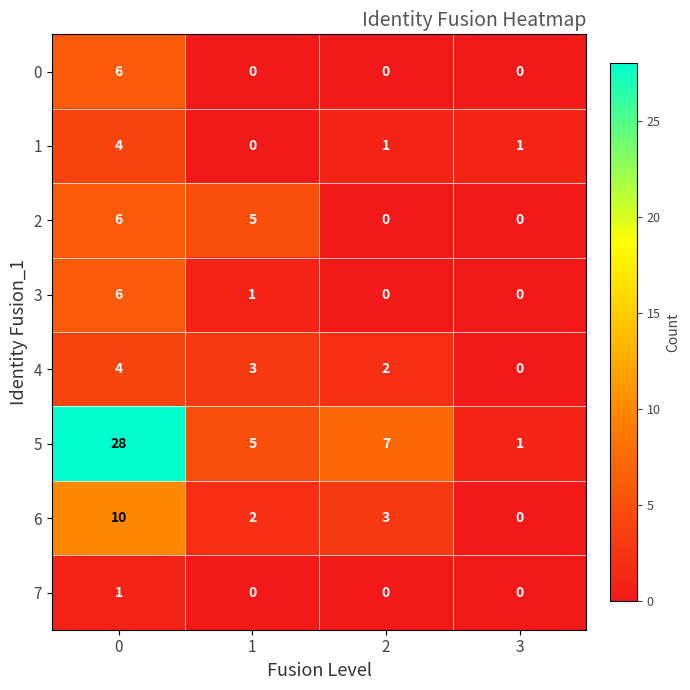

How many categories are shown in the chart?

4